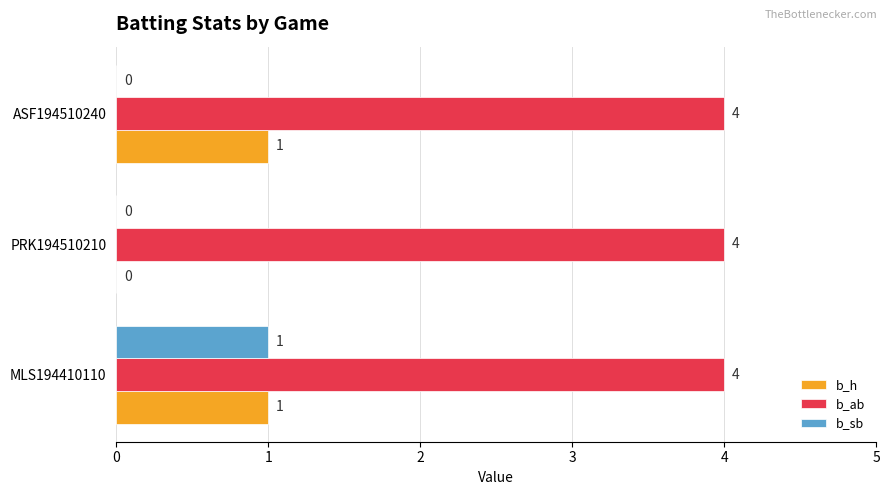

What is the sum of all b_sb values?

1